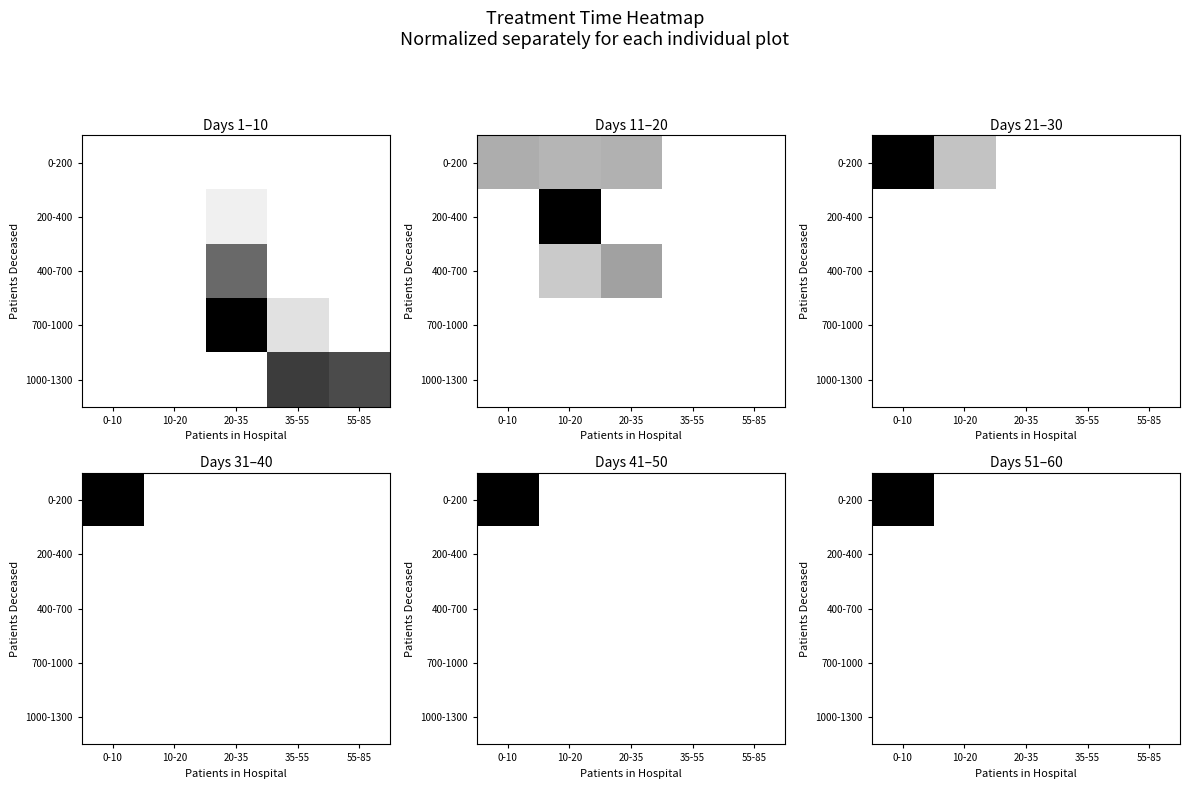

At how many categories does at least one series exceed 0?

1